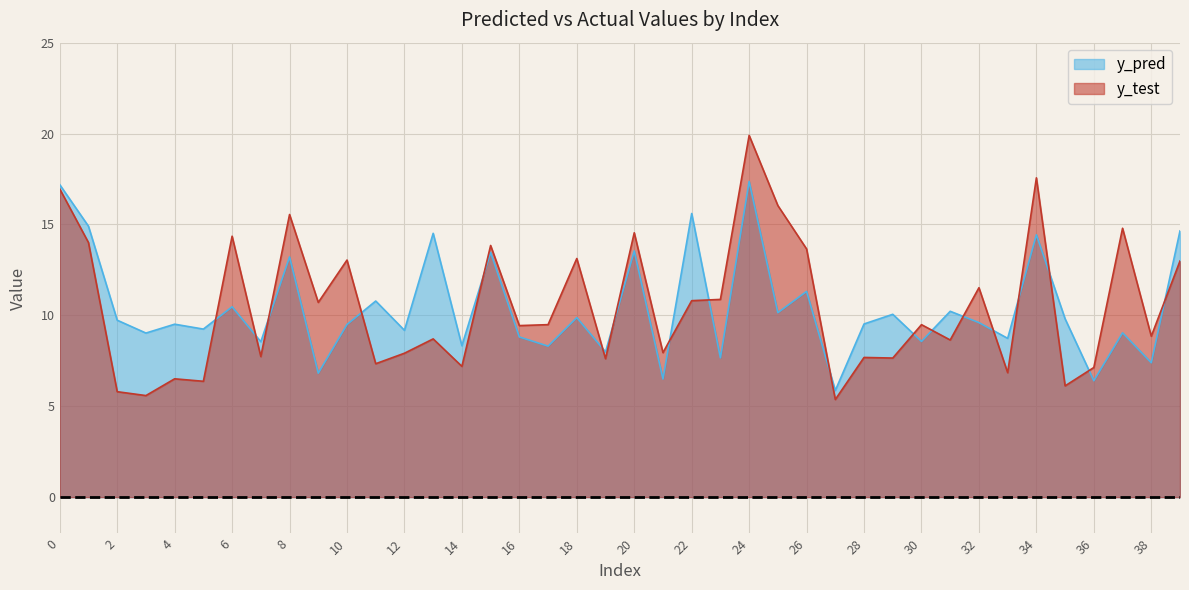

What is the difference between the second highest and minimum values in the y_pred series?

11.3